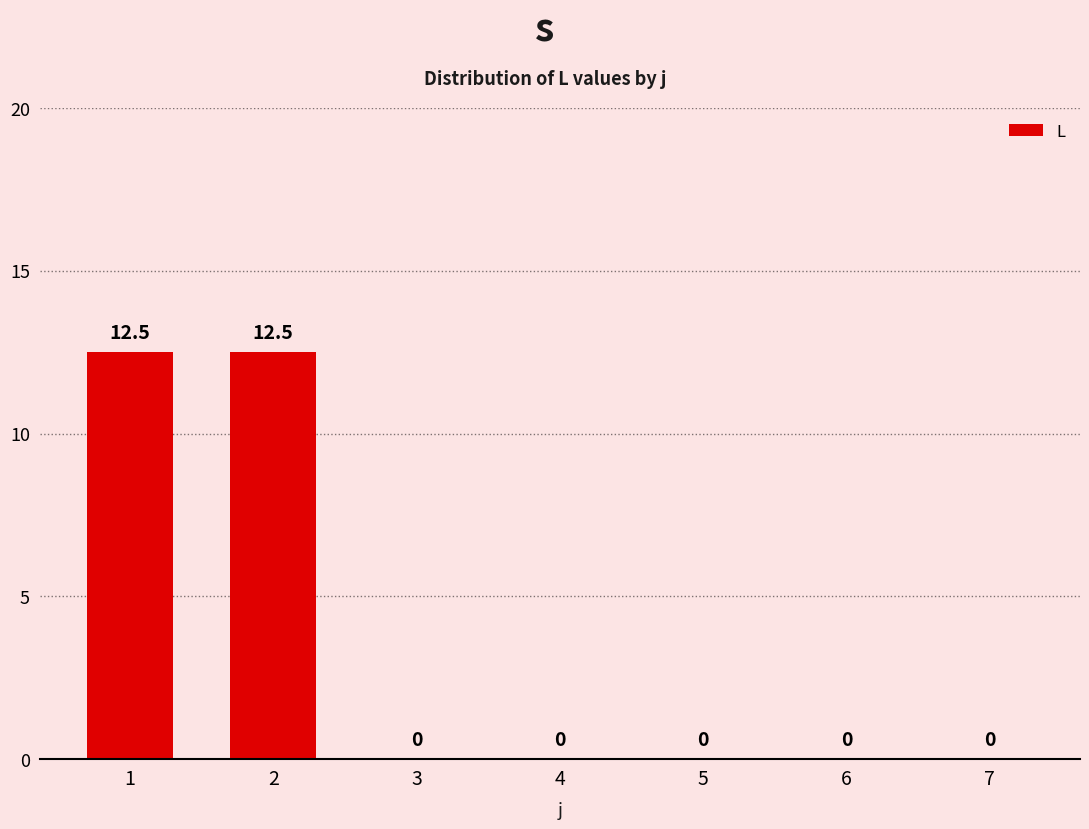

What is the greatest value displayed?

12.5